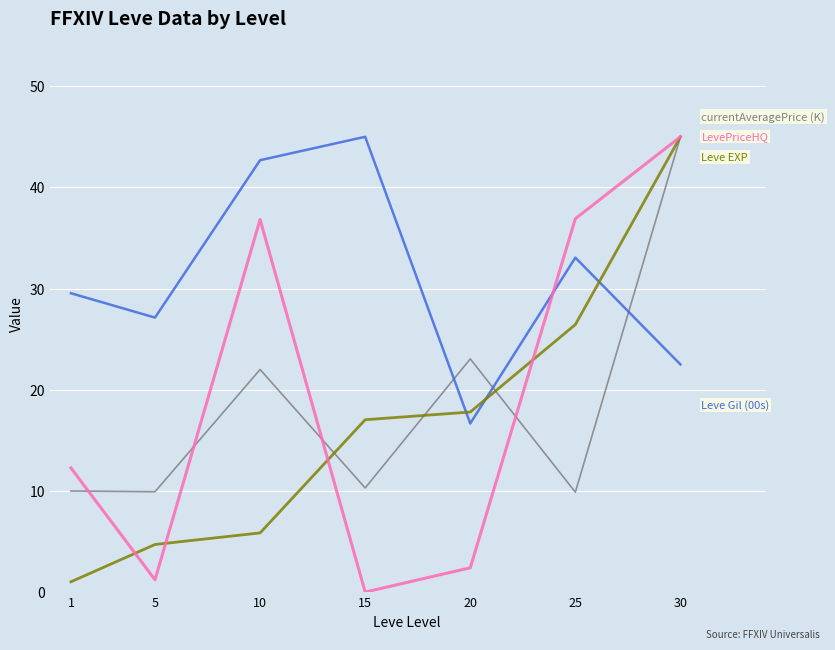

What is the maximum value shown in the chart?

45.0